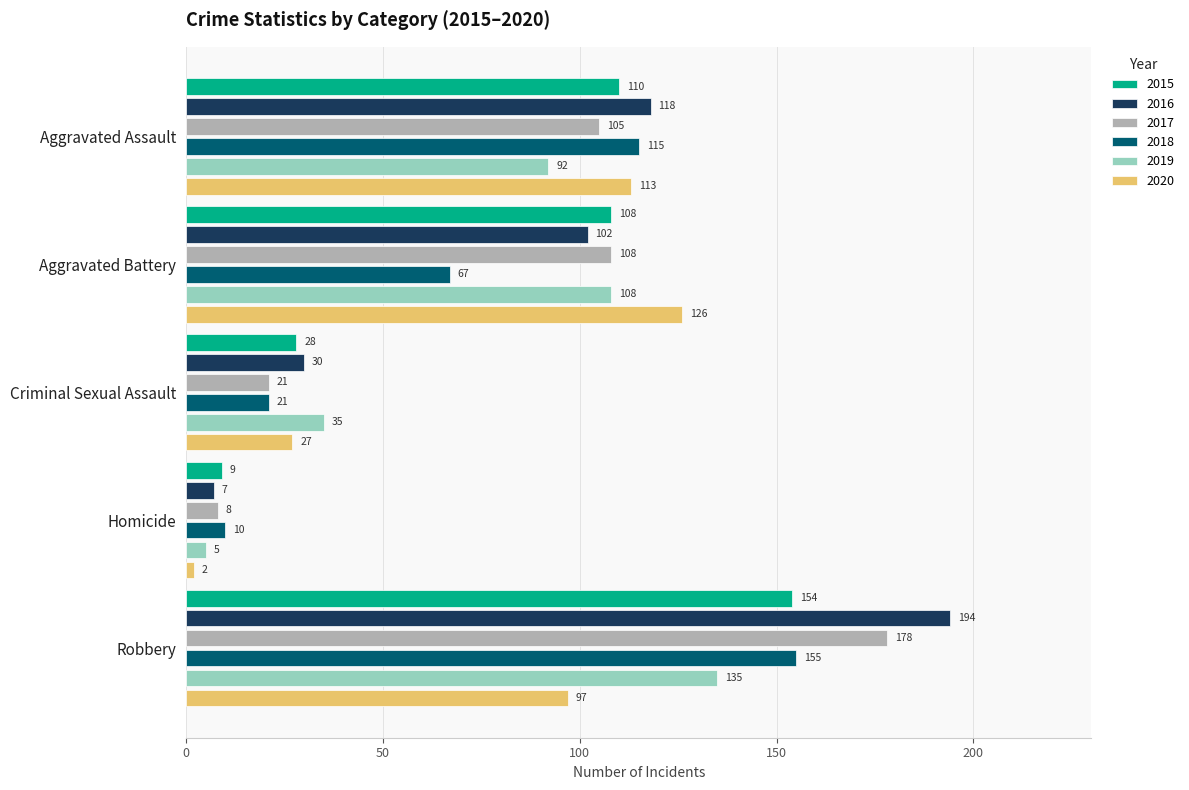

At which category does the chart reach its peak across all series?

Robbery